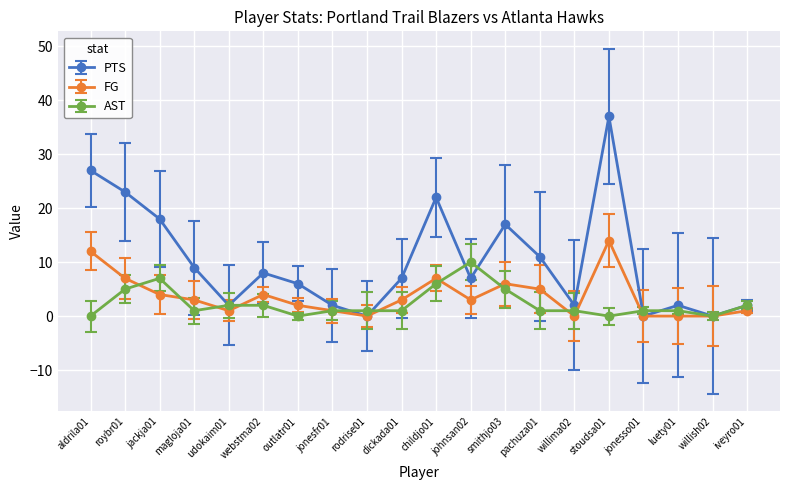

True or false: FG has more than 1 interior local peaks.

True